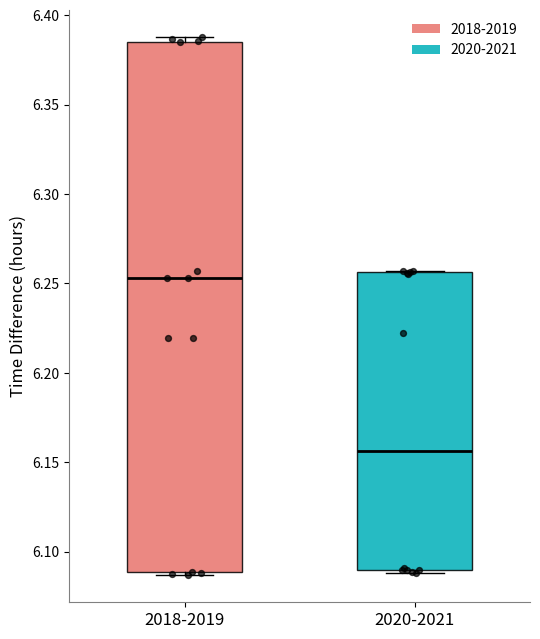

Reading left to right, transcribe this box plot: for each box, give where its median line is, the range the box spans, and where its two whiskers end, as read against the y-axis. The values are not printed on the chart, so give them approximately, as read against the axis.

2018-2019: median 6.255, box 6.090 to 6.385, whiskers 6.085 to 6.390
2020-2021: median 6.155, box 6.090 to 6.255, whiskers 6.090 (just below the box's lower edge) to 6.255